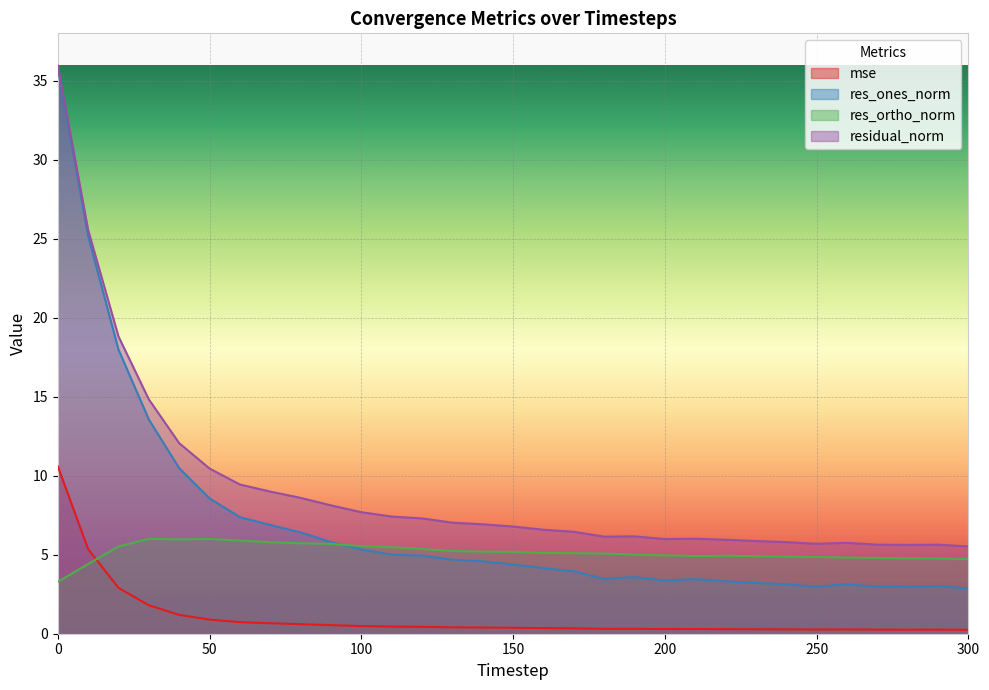

True or false: residual_norm has a value of 8.9 at 210.

False